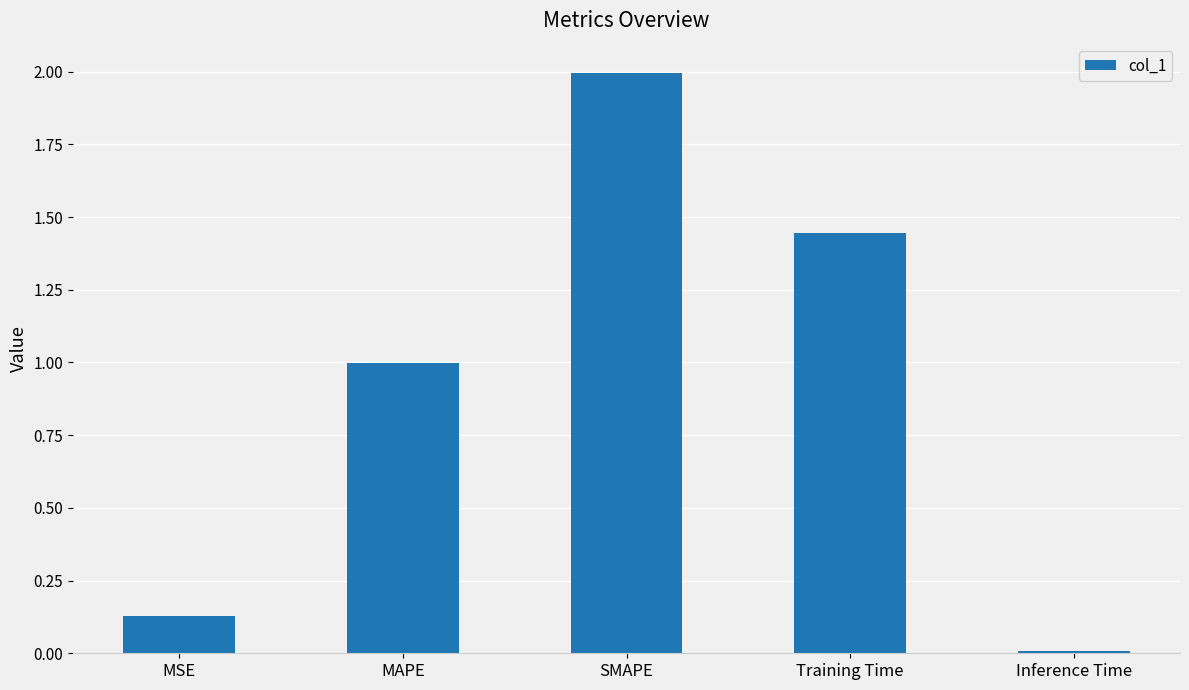

At which category does the chart reach its minimum across all series?

Inference Time